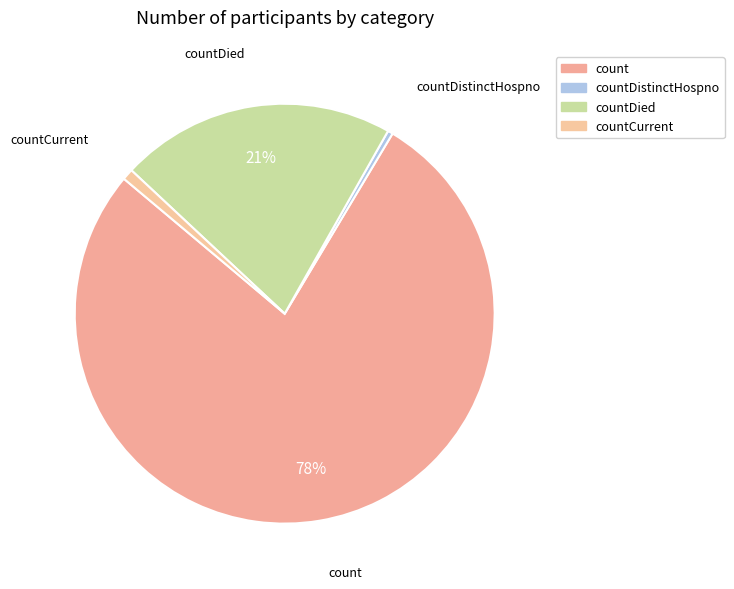

To the nearest percent, what is the average slice percentage?

25%